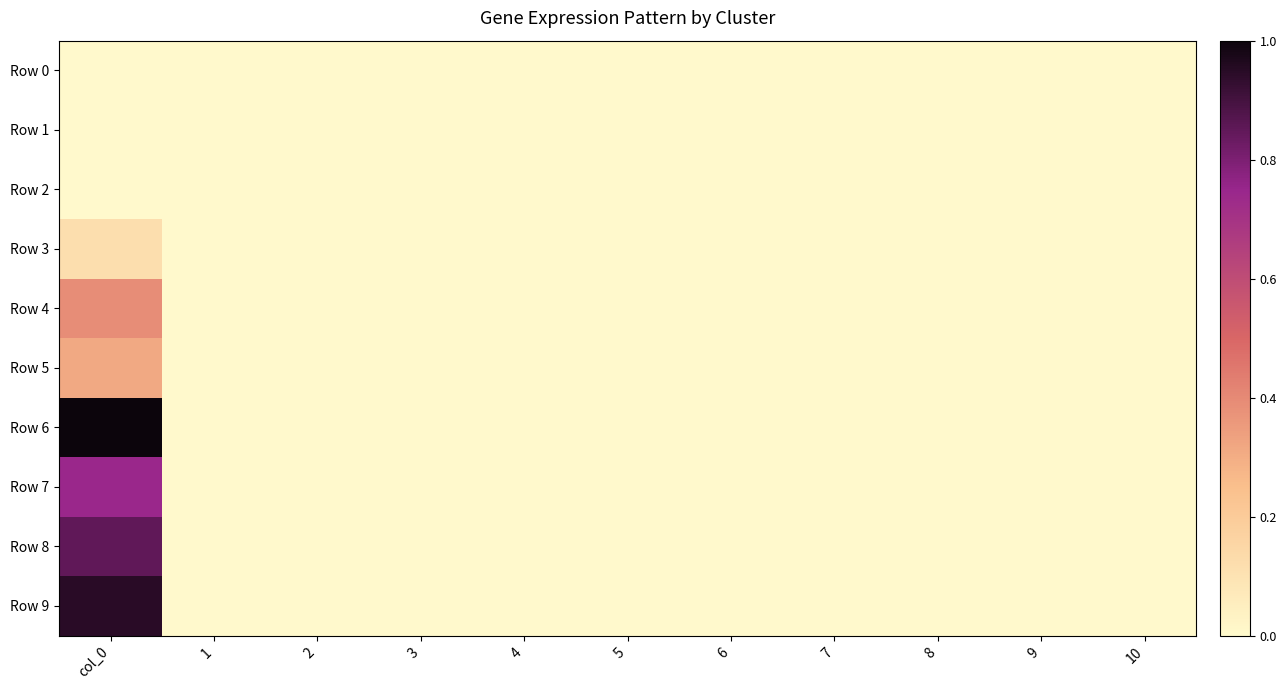

At how many categories does at least one series exceed 1?

1